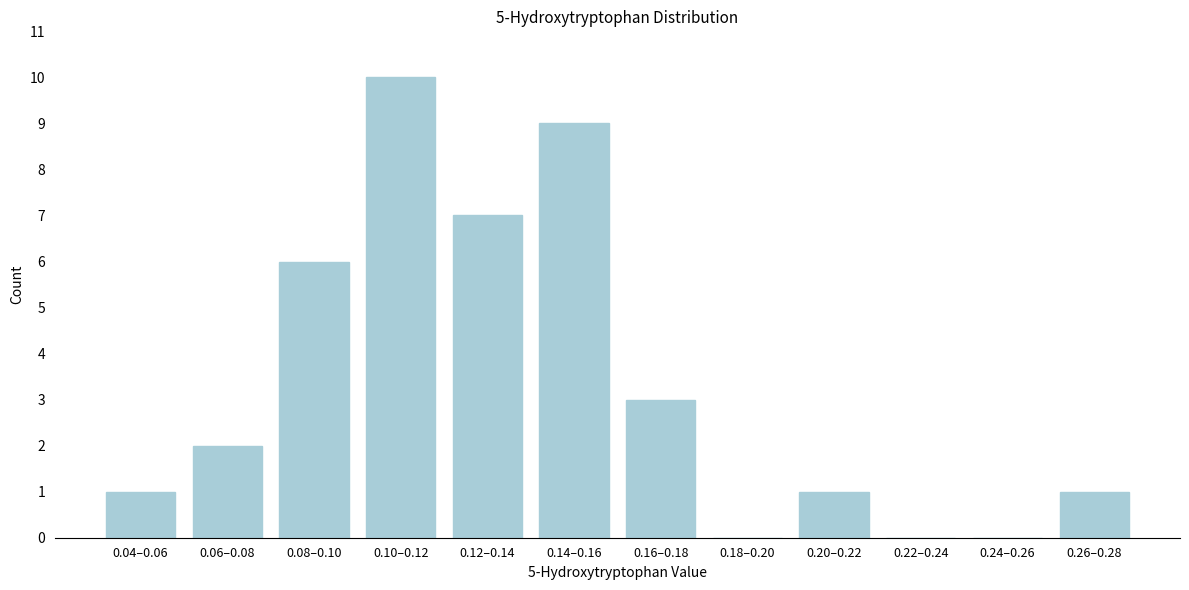

Reading right to left, transcribe all the data shown in this chart.

0.26–0.28=1	0.24–0.26=0	0.22–0.24=0	0.20–0.22=1	0.18–0.20=0	0.16–0.18=3	0.14–0.16=9	0.12–0.14=7	0.10–0.12=10	0.08–0.10=6	0.06–0.08=2	0.04–0.06=1